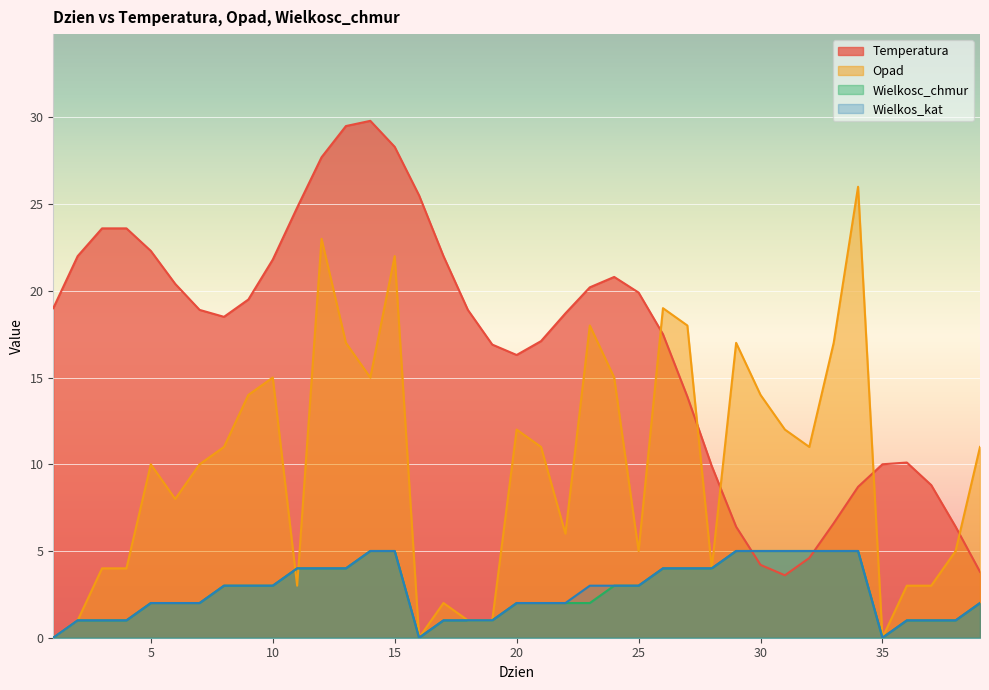

What is the sum of the Wielkos_kat values at 5 and 33?

7.0